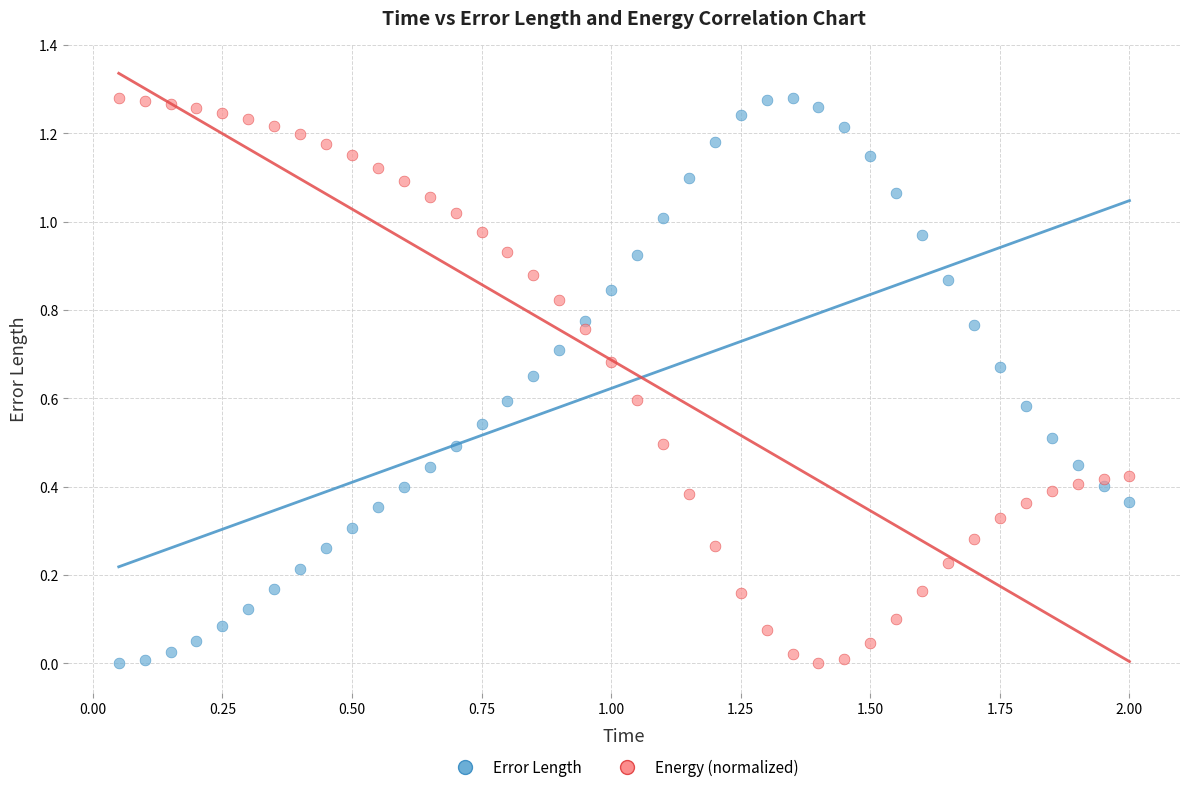

What is the X range (max minus min) for the scatter plot?

1.9